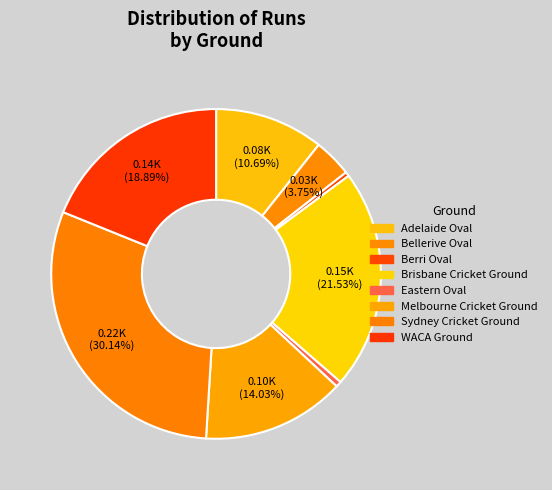

To the nearest percent, what is the average slice percentage?

12%